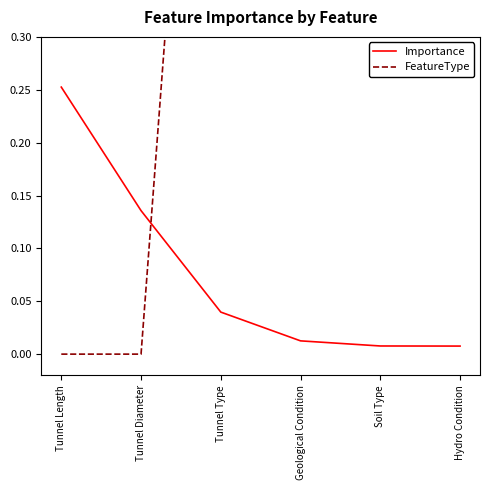

Reading right to left, what are all the values shown in this chart?

Importance: 0.0	0.0	0.0	0.0	0.1	0.3
FeatureType: 1.0	1.0	1.0	1.0	0.0	0.0